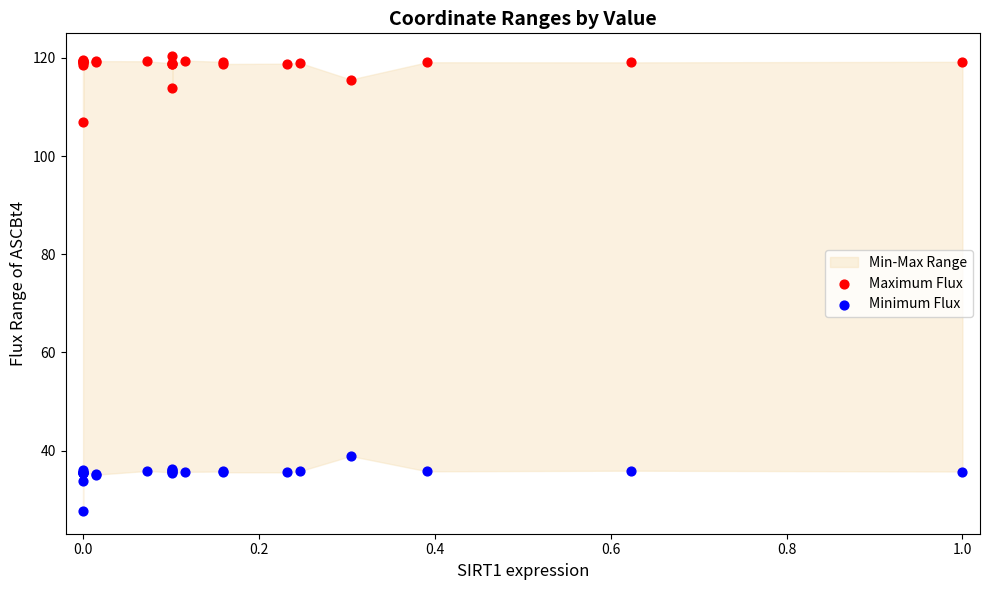

Across all series, what Y value is closest to 74?

107.0